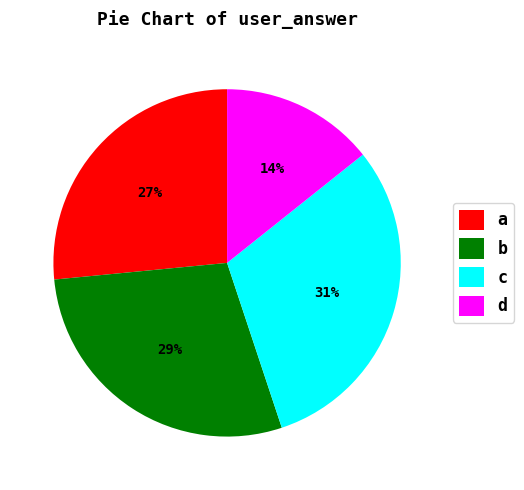

To the nearest percent, what is the combined percentage of a and c?

57%